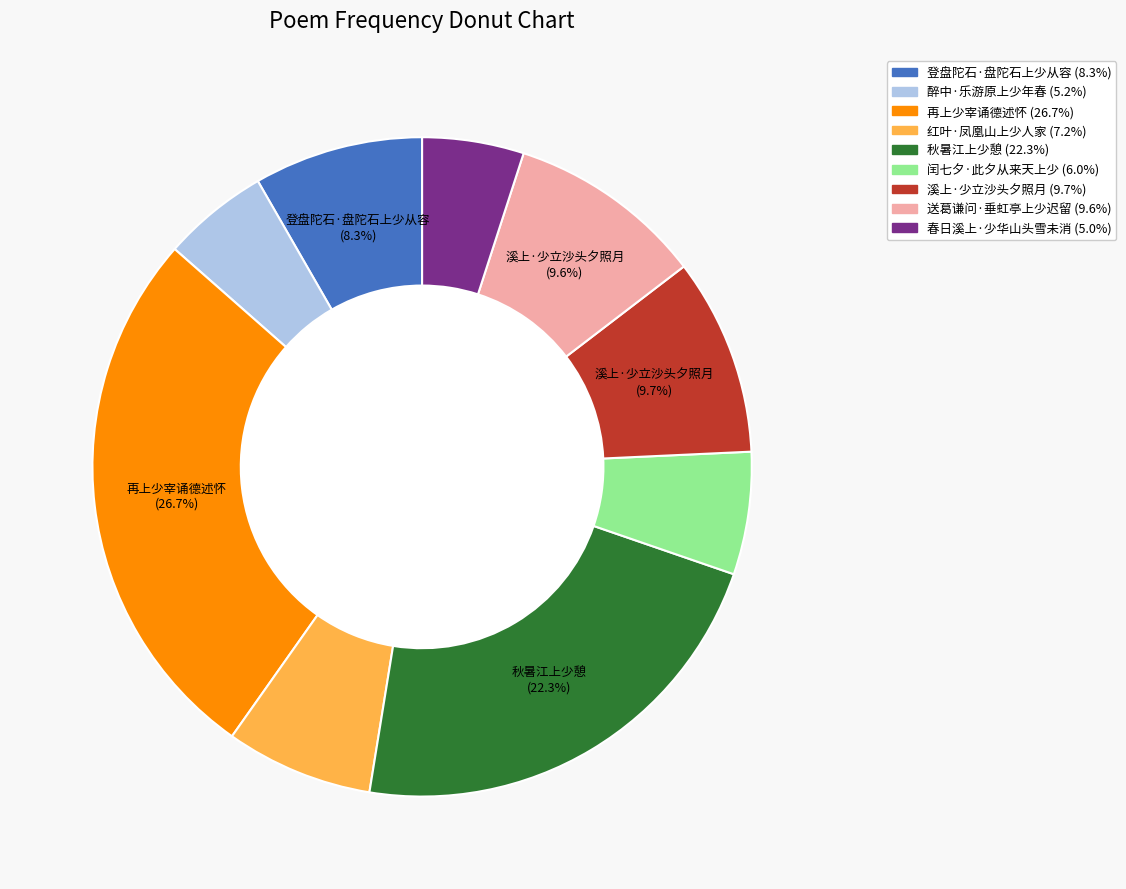

Does any single category account for the majority?

No